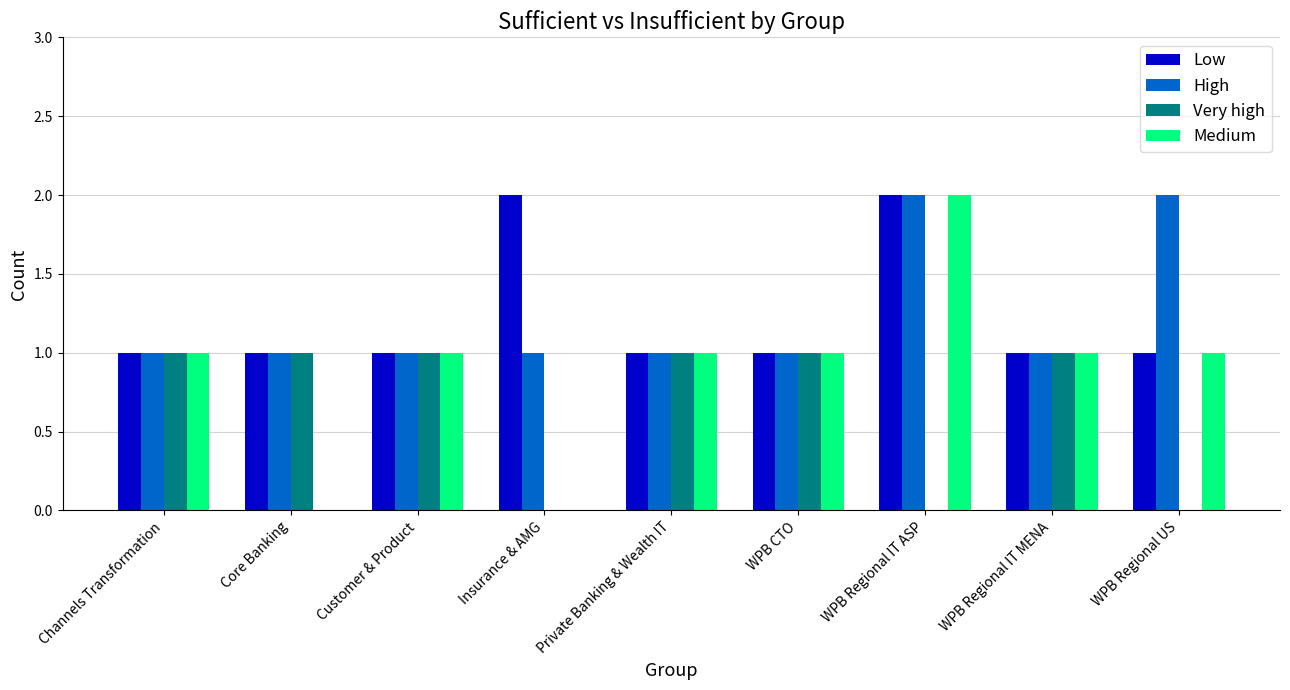

At which category is the sum across all series the highest?

WPB Regional IT ASP